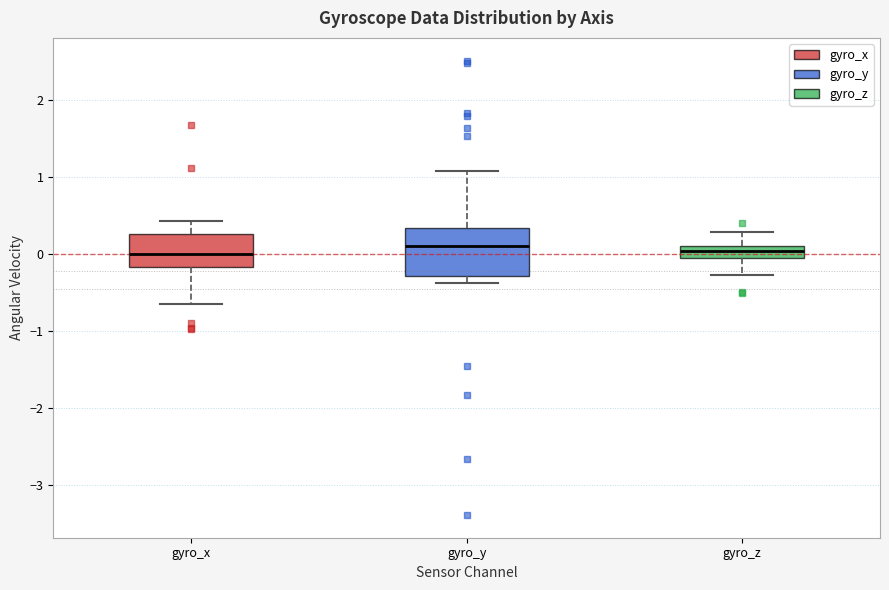

Where is the lower edge of the box for gyro_z on the y-axis? The values are not printed on the chart, so give them approximately, as read against the axis.

0.0